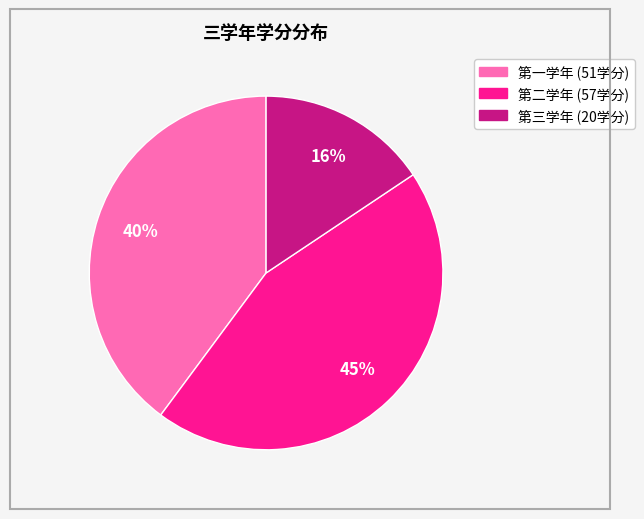

How many segments does this pie chart have?

3